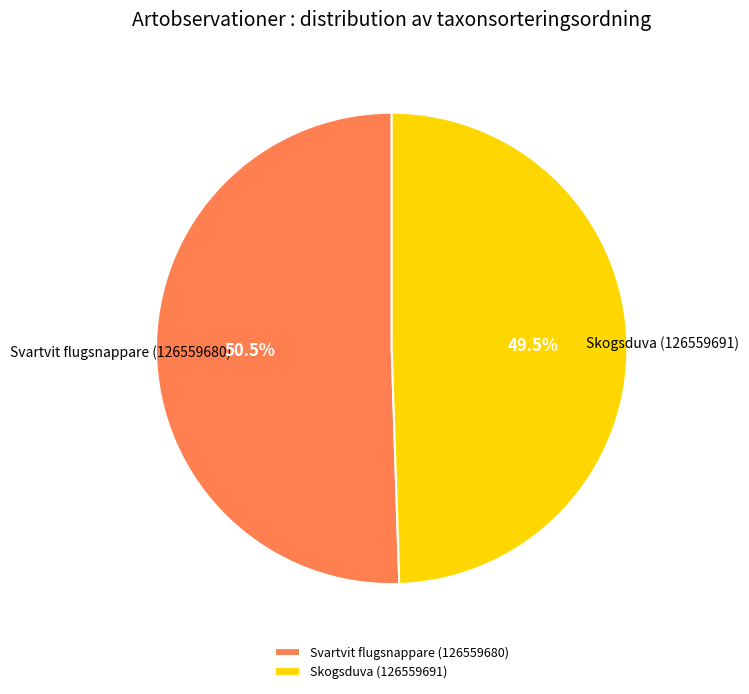

True or false: Skogsduva (126559691) accounts for 56% of the total.

False